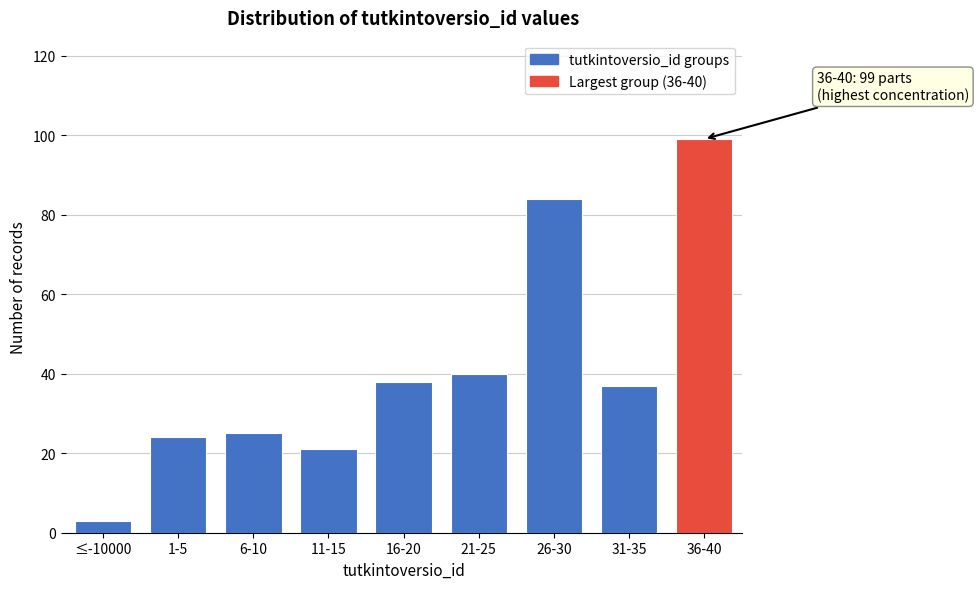

Reading left to right, transcribe all the data shown in this chart.

≤-10000=3	1-5=24	6-10=25	11-15=21	16-20=38	21-25=40	26-30=84	31-35=37	36-40=99